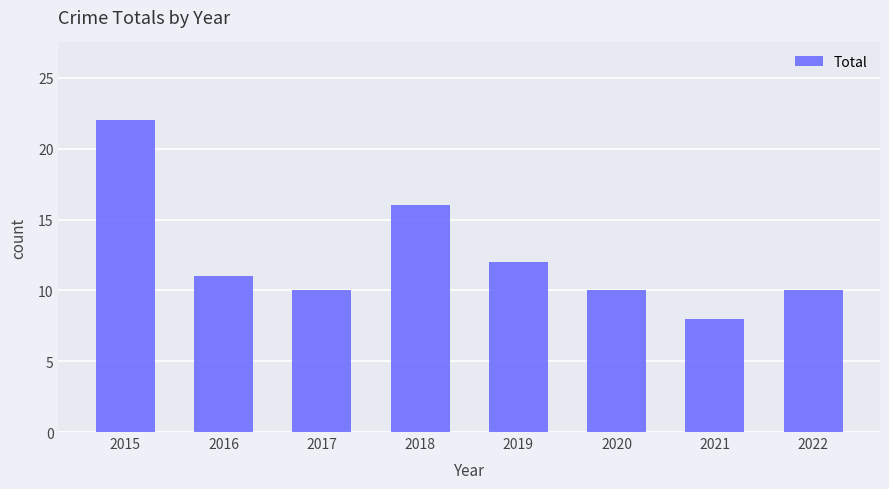

What is the value of the 7th bar from the left?

8